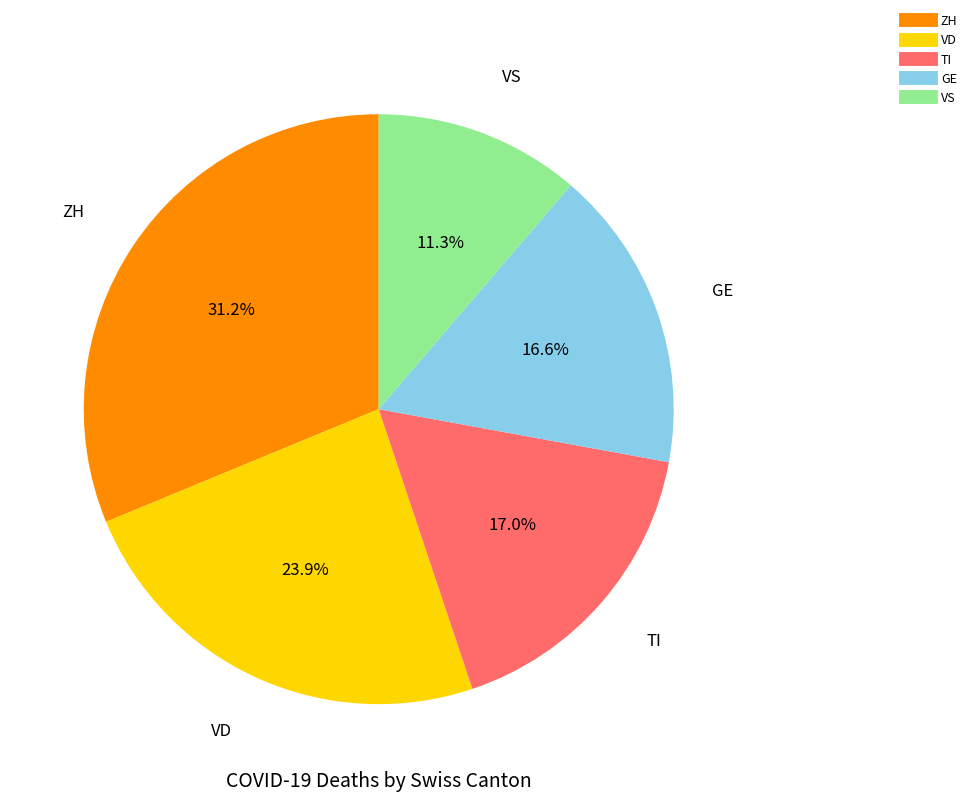

Is there a majority slice in this chart?

No